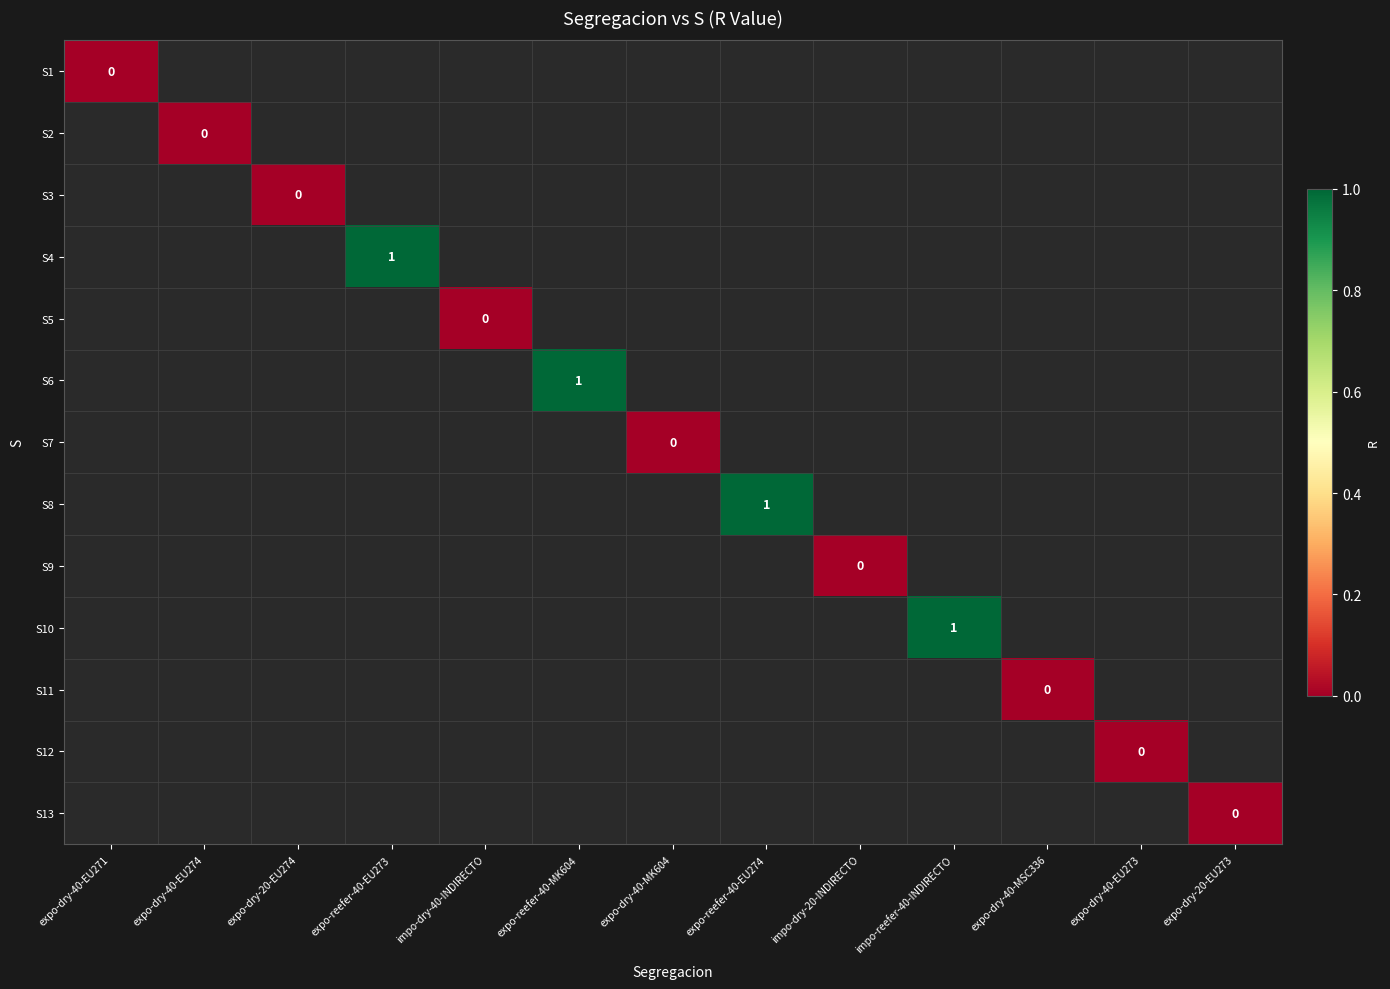

Is the value of S2 at expo-dry-20-EU274 greater than the value of S3 at expo-dry-40-MSC336?

No